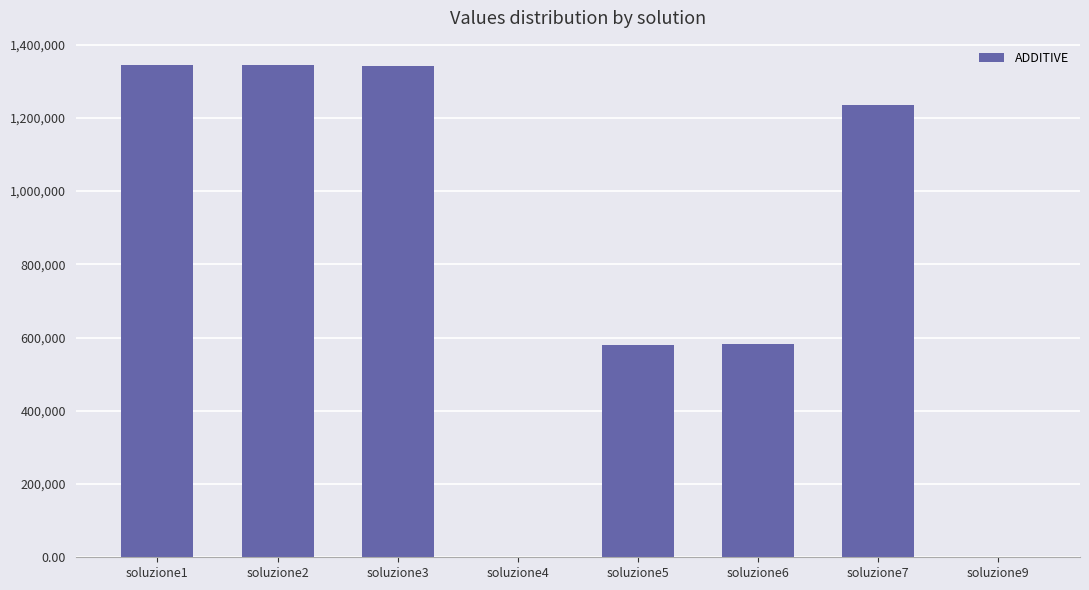

What is the difference between the values at soluzione2 and soluzione7?

109380